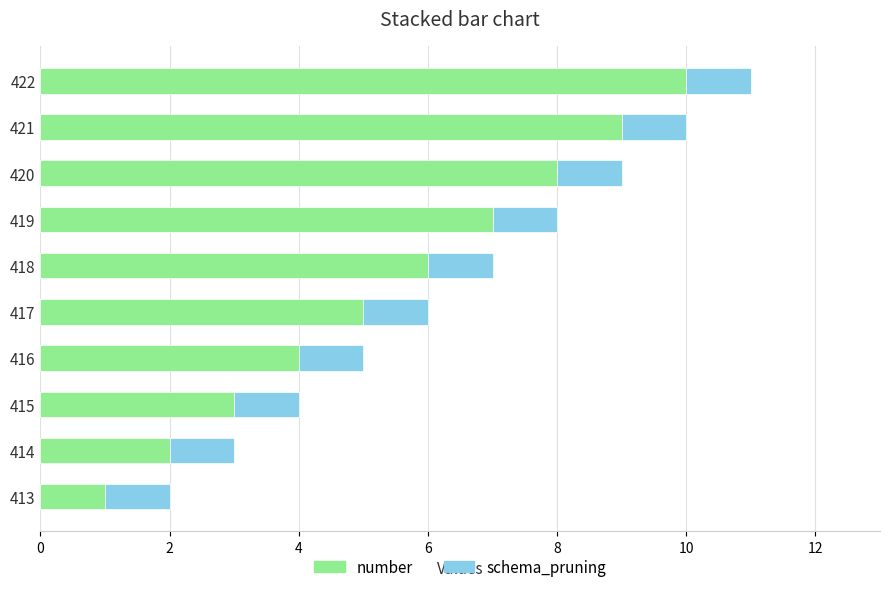

What value does the number series have at 417?

5